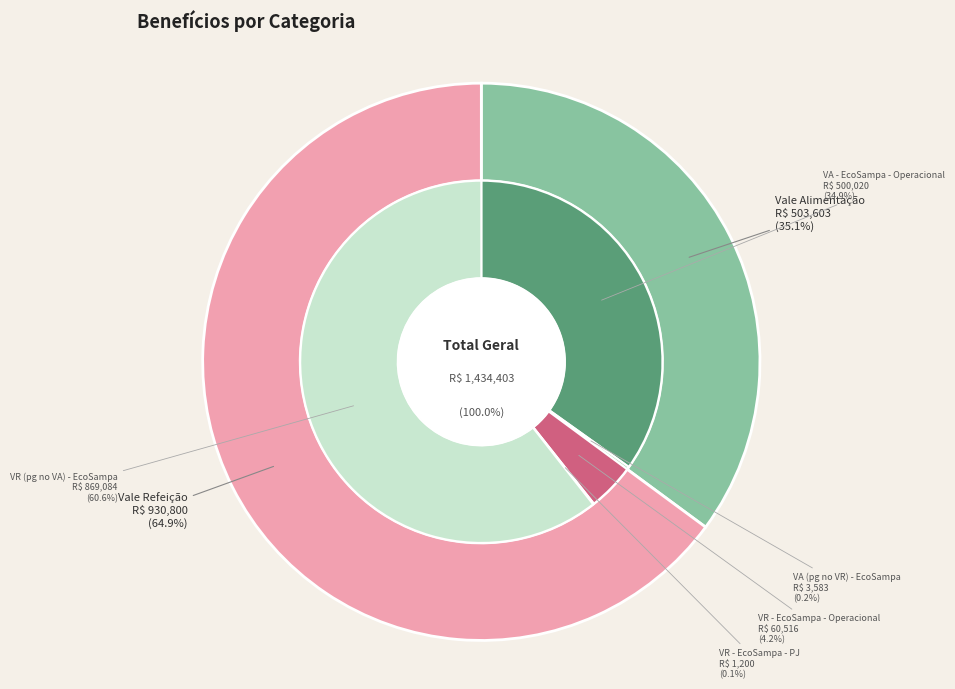

What percentage is the Vale Refeição slice, to the nearest percent?

65%